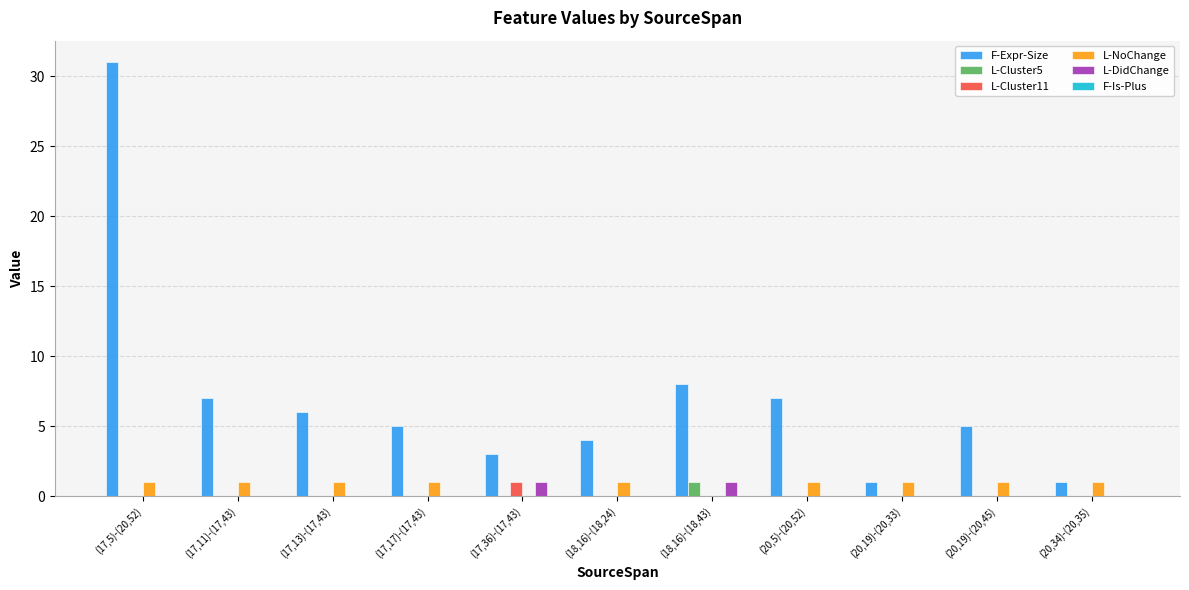

How many distinct data groups are displayed?

5